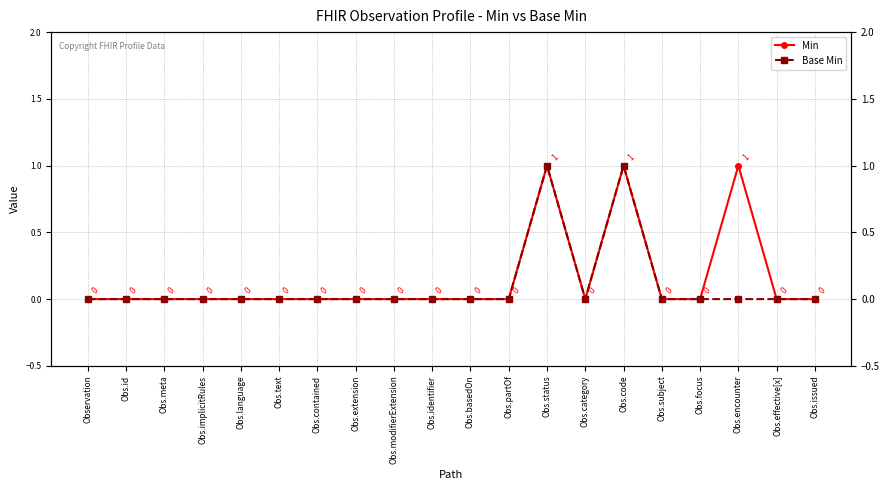

At Obs.basedOn, list the series in order from smallest to largest.

Min, Base Min